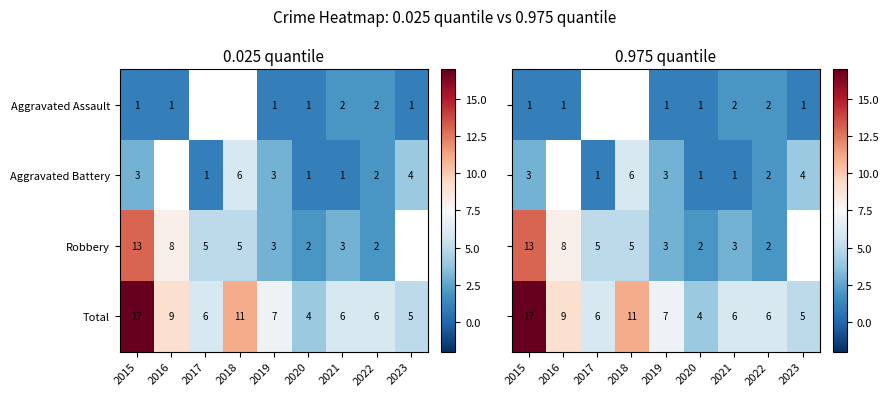

Which category has the highest value across all series?

2015